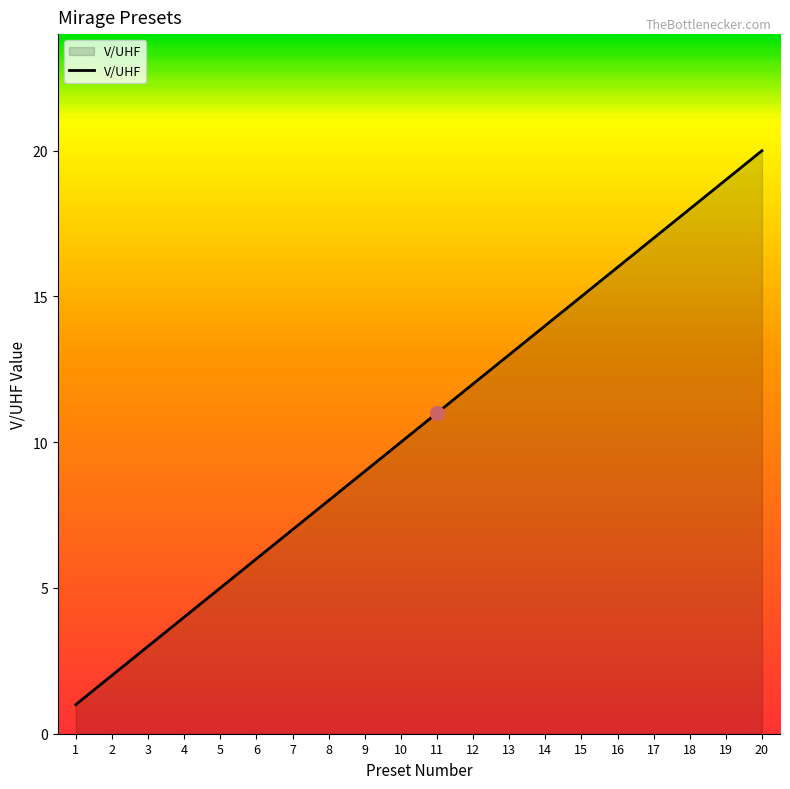

How many lines are shown in the chart?

1